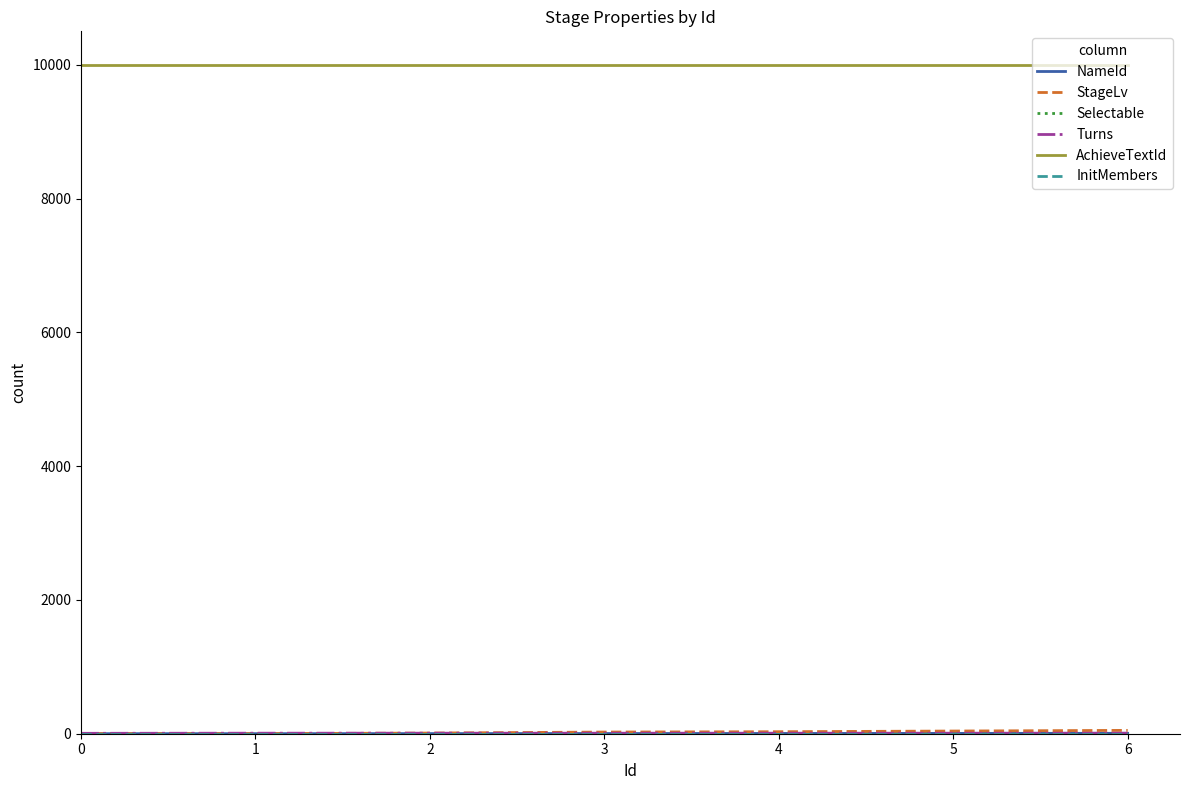

True or false: AchieveTextId has a value of 10001 at 0.

True